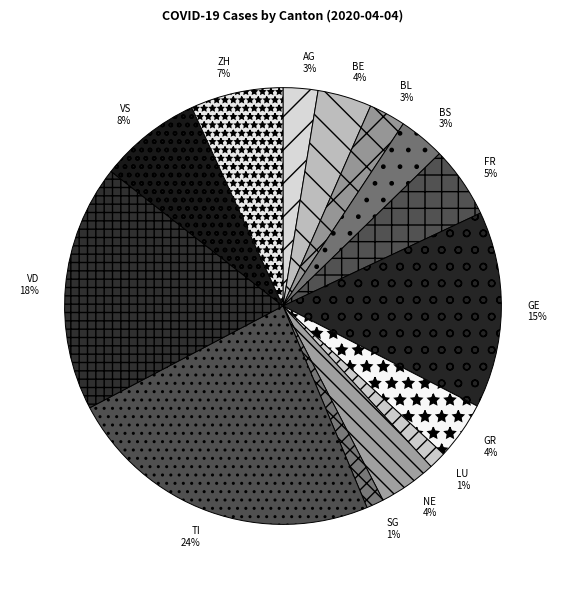

To the nearest percent, what is the average slice percentage?

7%